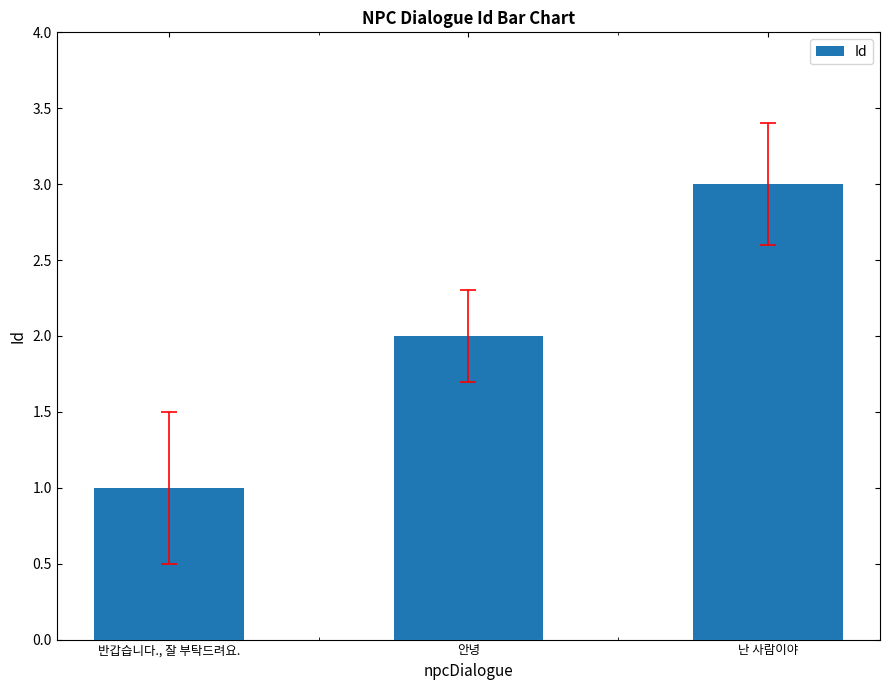

List the labels in order of value, smallest first.

반갑습니다., 잘 부탁드려요., 안녕, 난 사람이야